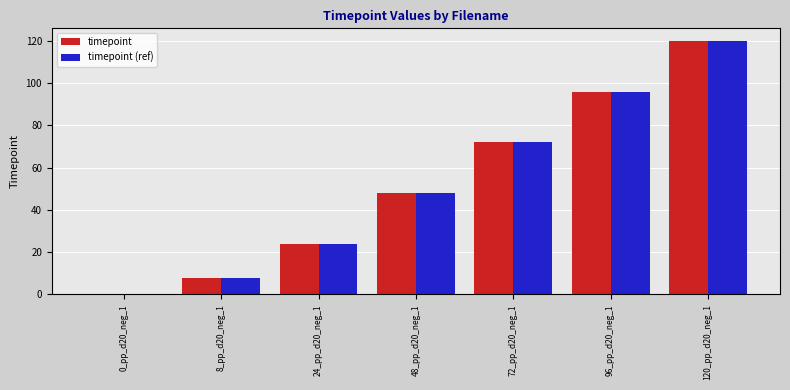

The value of timepoint (ref) at 24_pp_d20_neg_1 is 41. True or false?

False